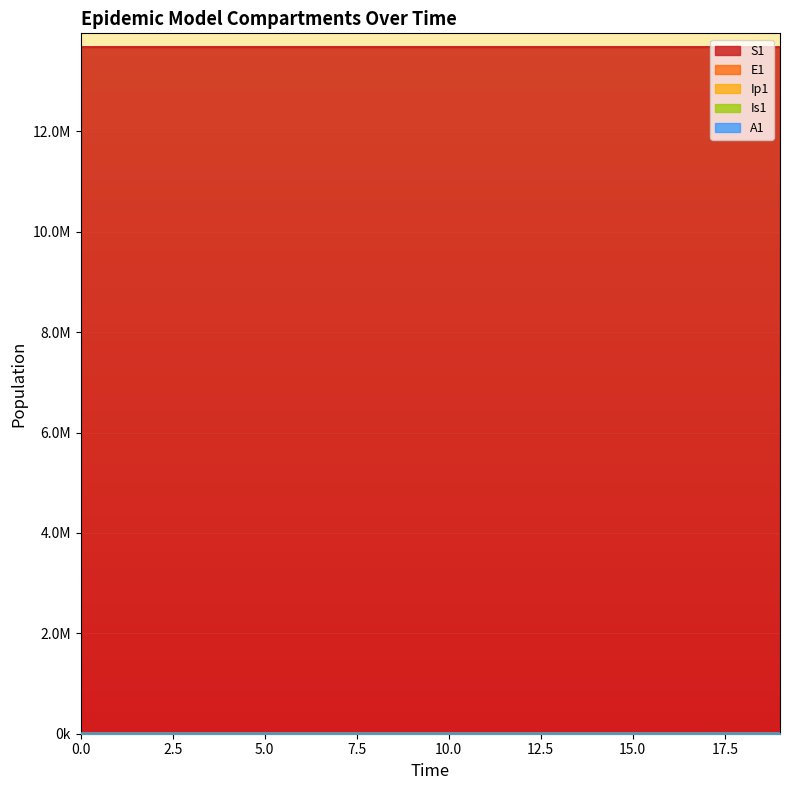

Which has a higher value, 12 or 2?

2